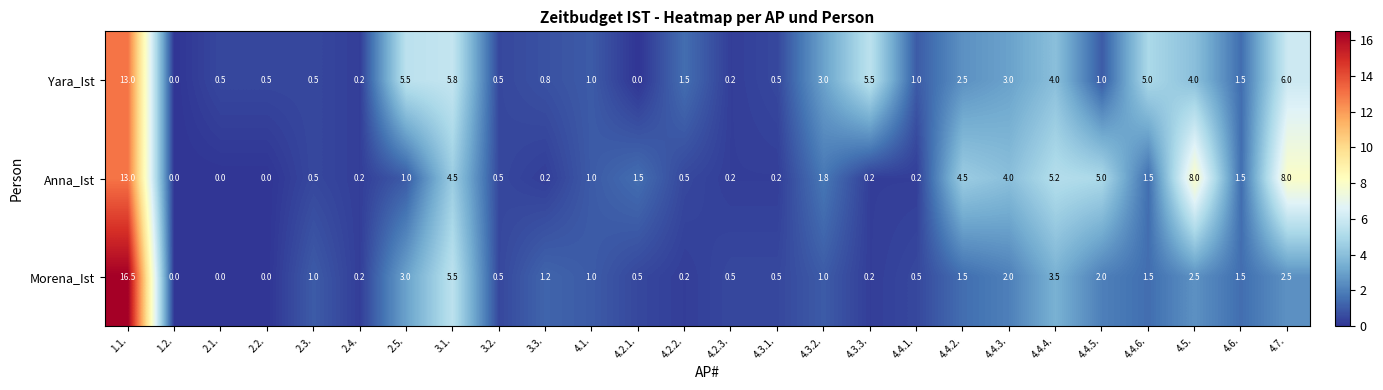

What is the maximum value shown in the chart?

16.5